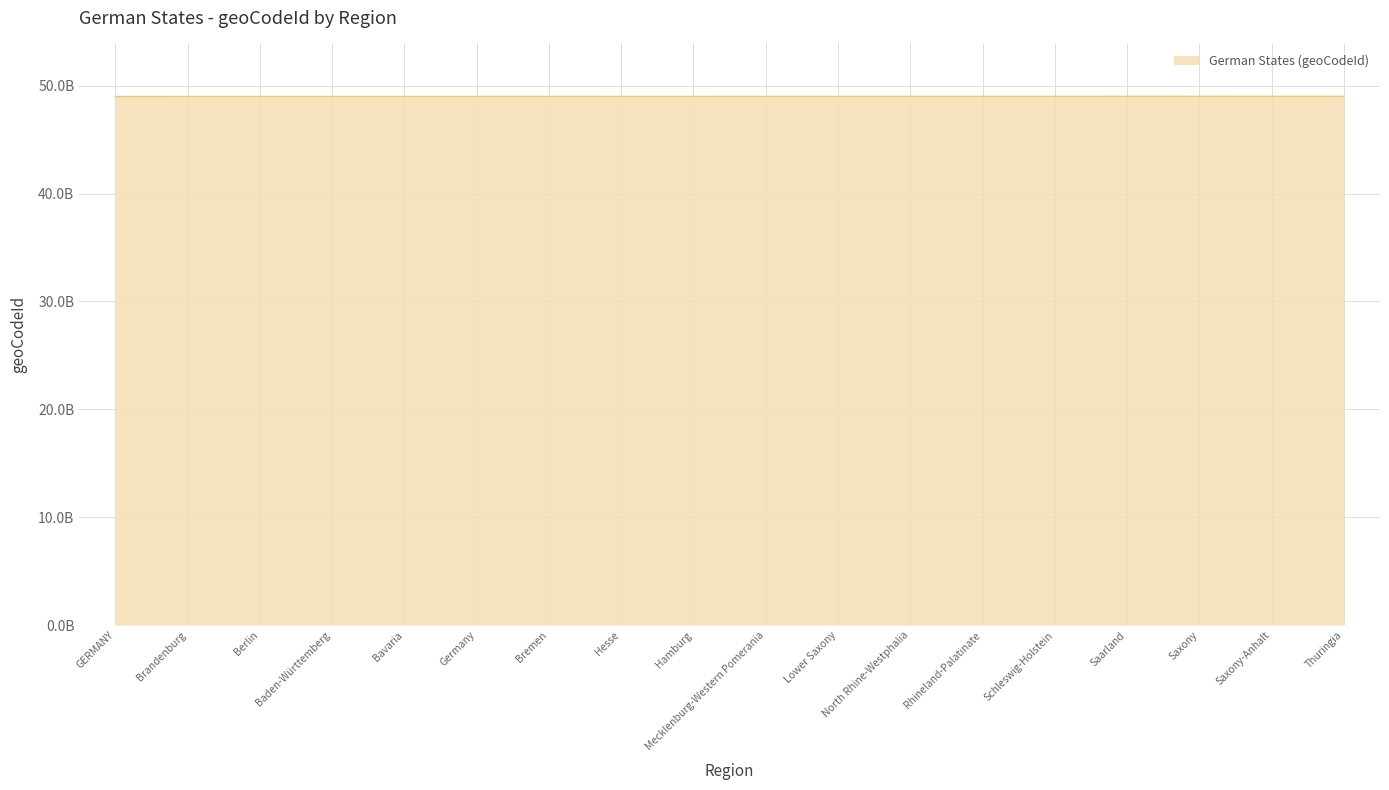

What is the difference between the second highest and second lowest values?

15000000